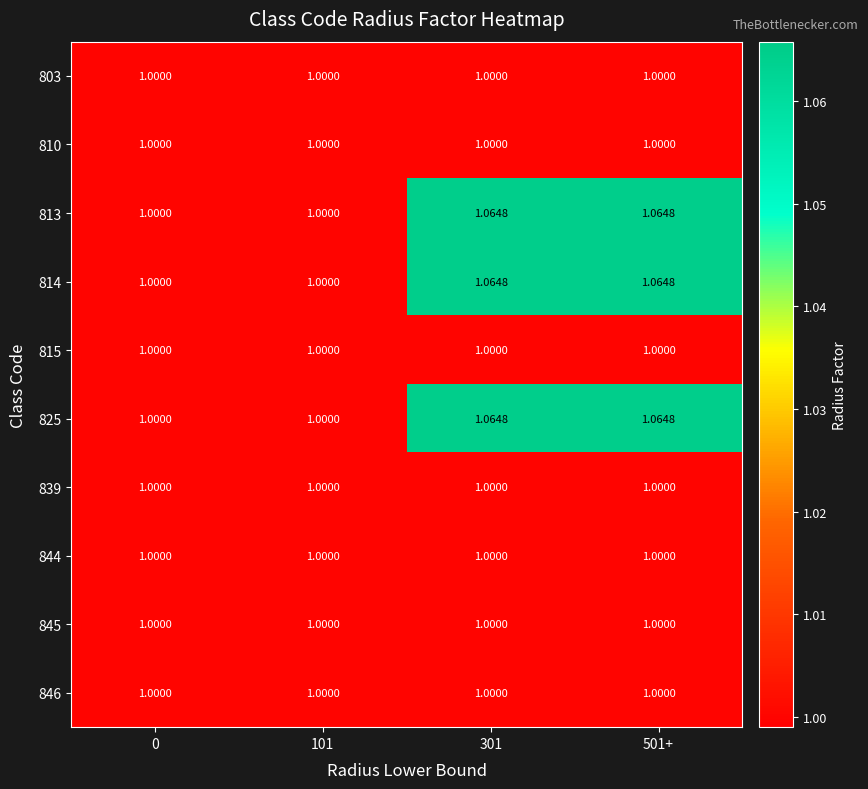

Is the value of 813 at 301 greater than the value of 845 at 101?

Yes